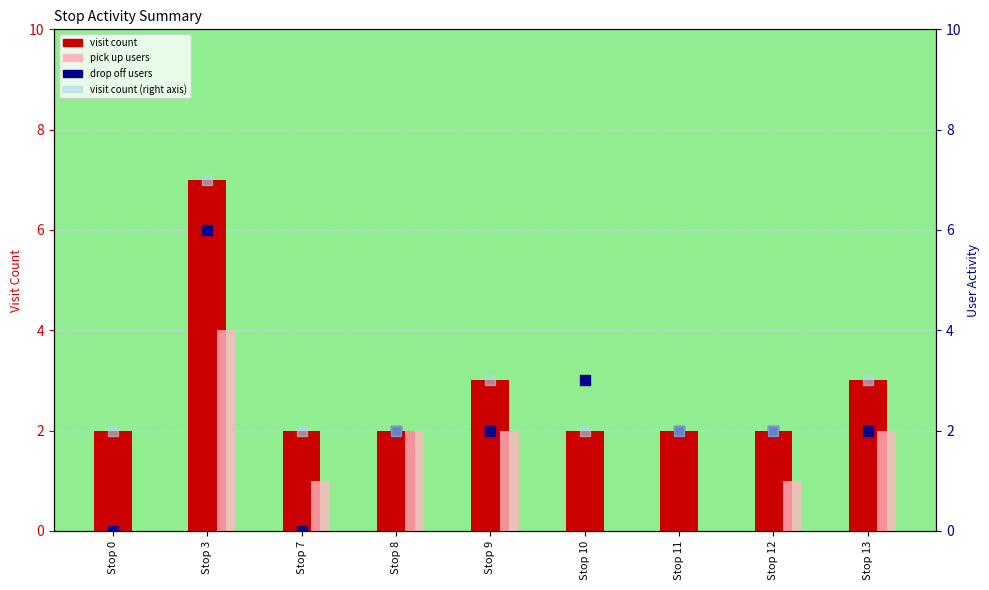

Which series has the widest spread of Y values?

drop off users